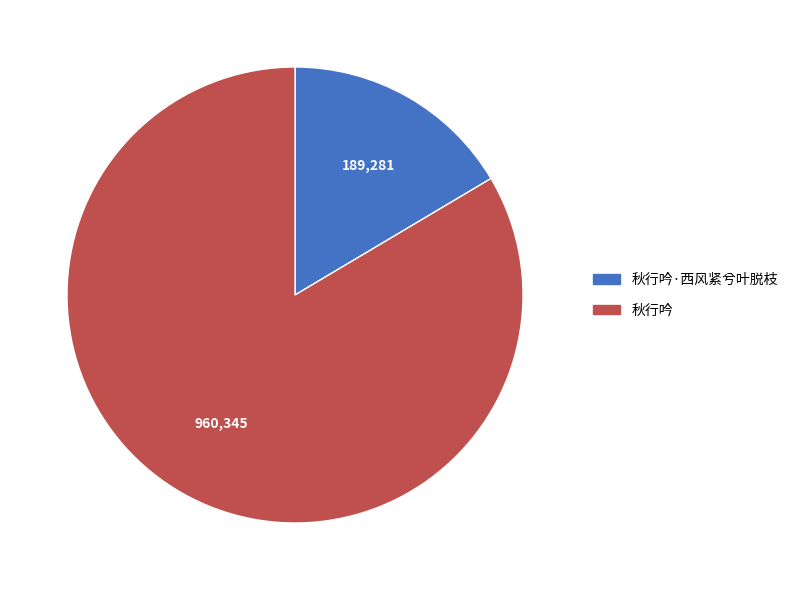

Does 秋行吟 account for over 50% of the chart?

Yes